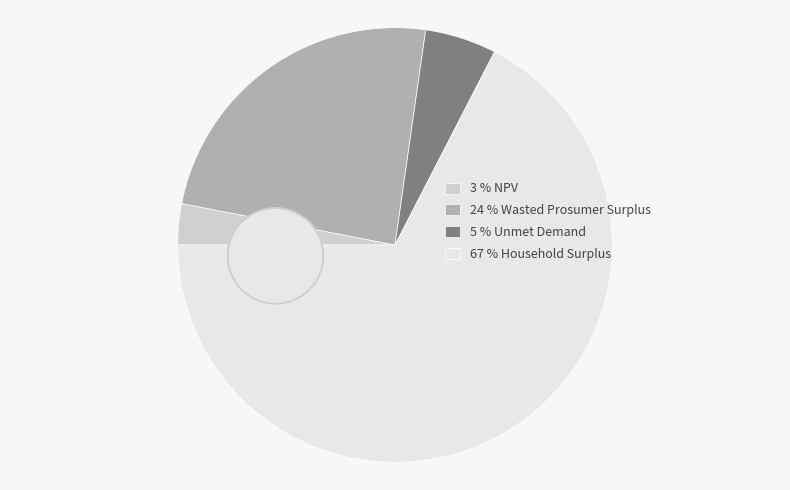

What is the majority slice?

Household Surplus